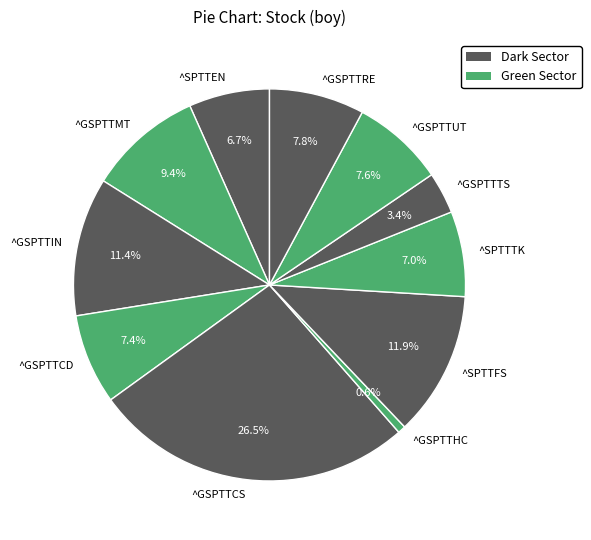

What is the ratio of the value at ^SPTTEN to the value at ^GSPTTHC?

10.4